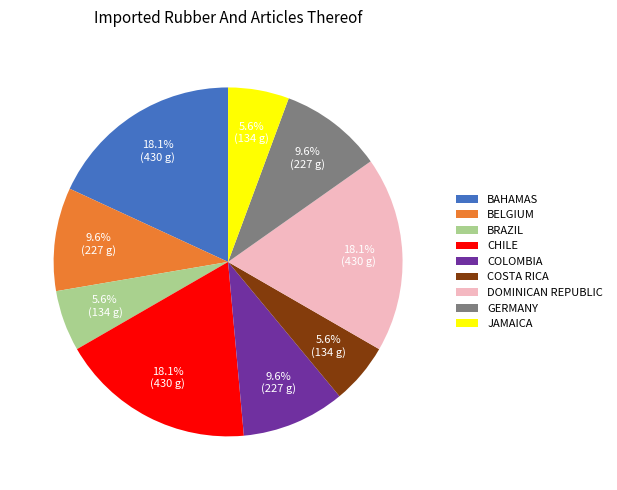

Does any single category account for the majority?

No